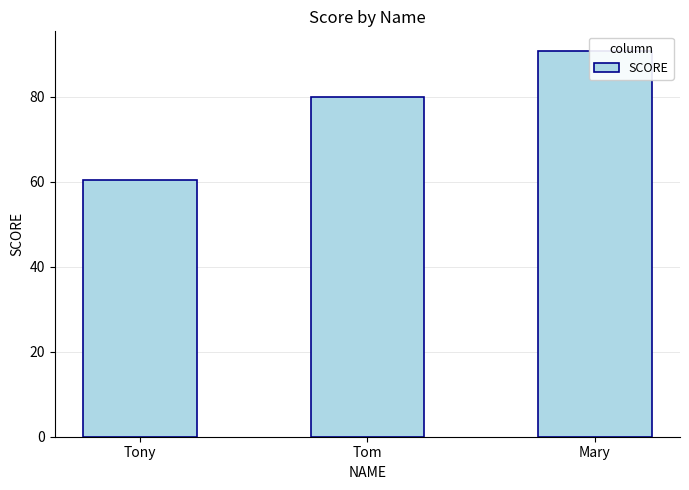

Between Tony and Tom, which is larger?

Tom